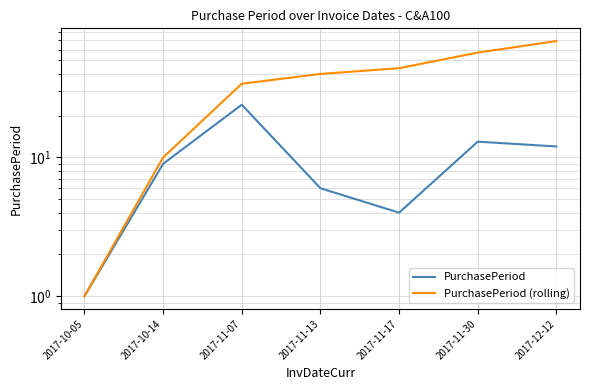

How many PurchasePeriod (rolling) values are between 10 and 57?

5